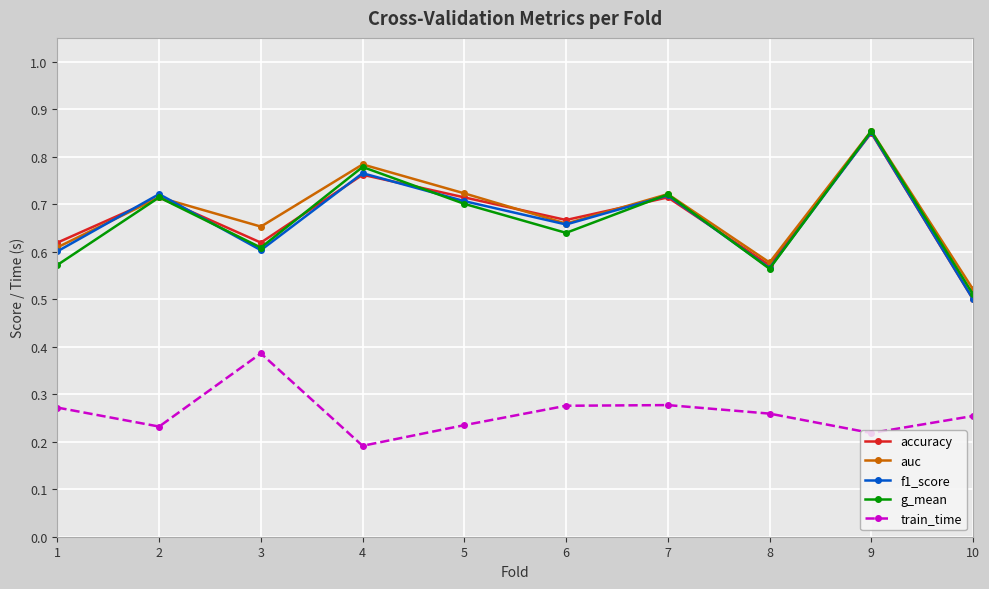

What is the difference between the train_time values at 3 and 6?

0.1